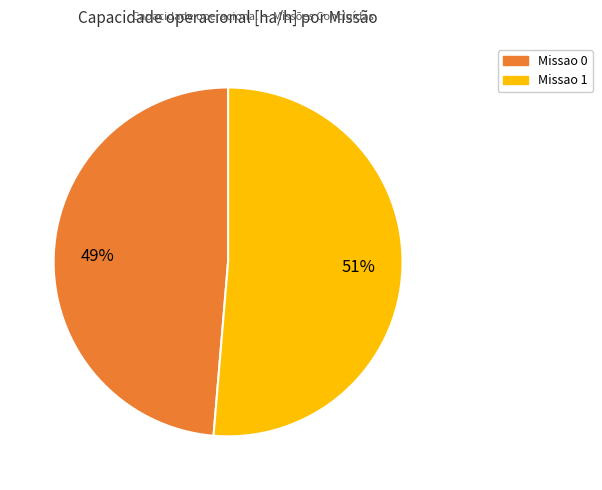

To the nearest percent, what is the combined percentage of Missao 1 and Missao 0?

100%